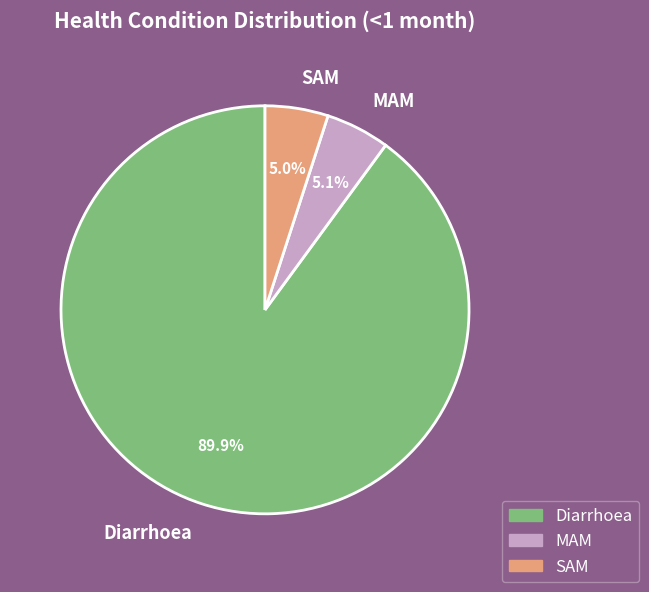

How many slices are in this pie chart?

3